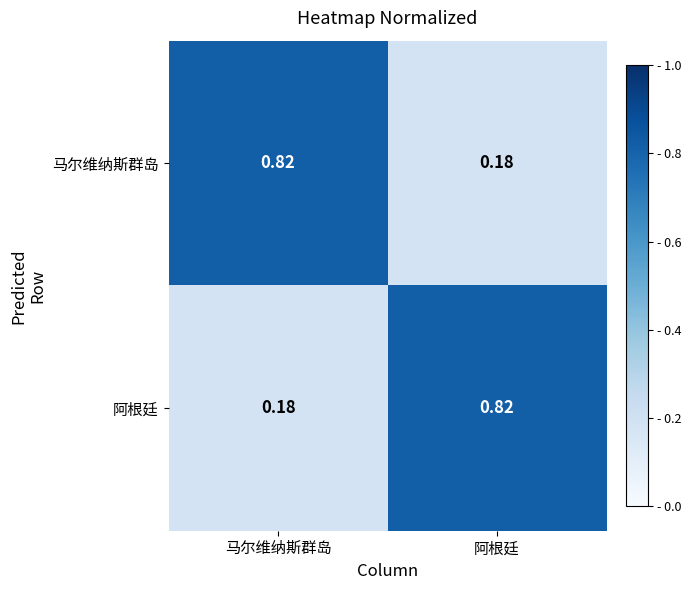

Rank the series at 马尔维纳斯群岛 from highest to lowest value.

马尔维纳斯群岛, 阿根廷